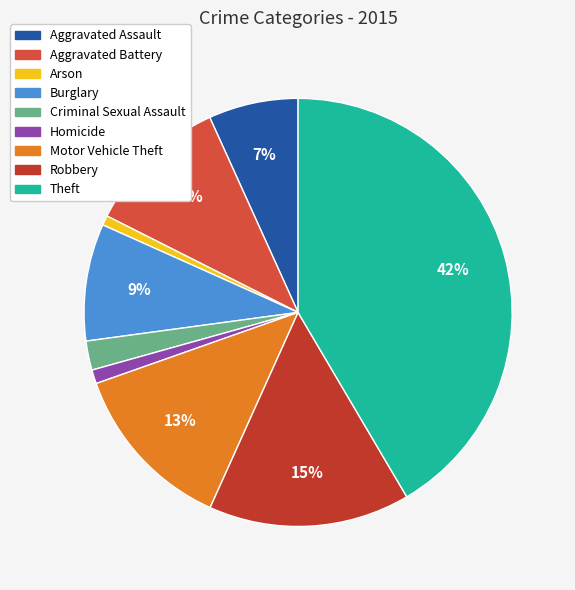

Is the sum of Homicide and Burglary greater than half?

No